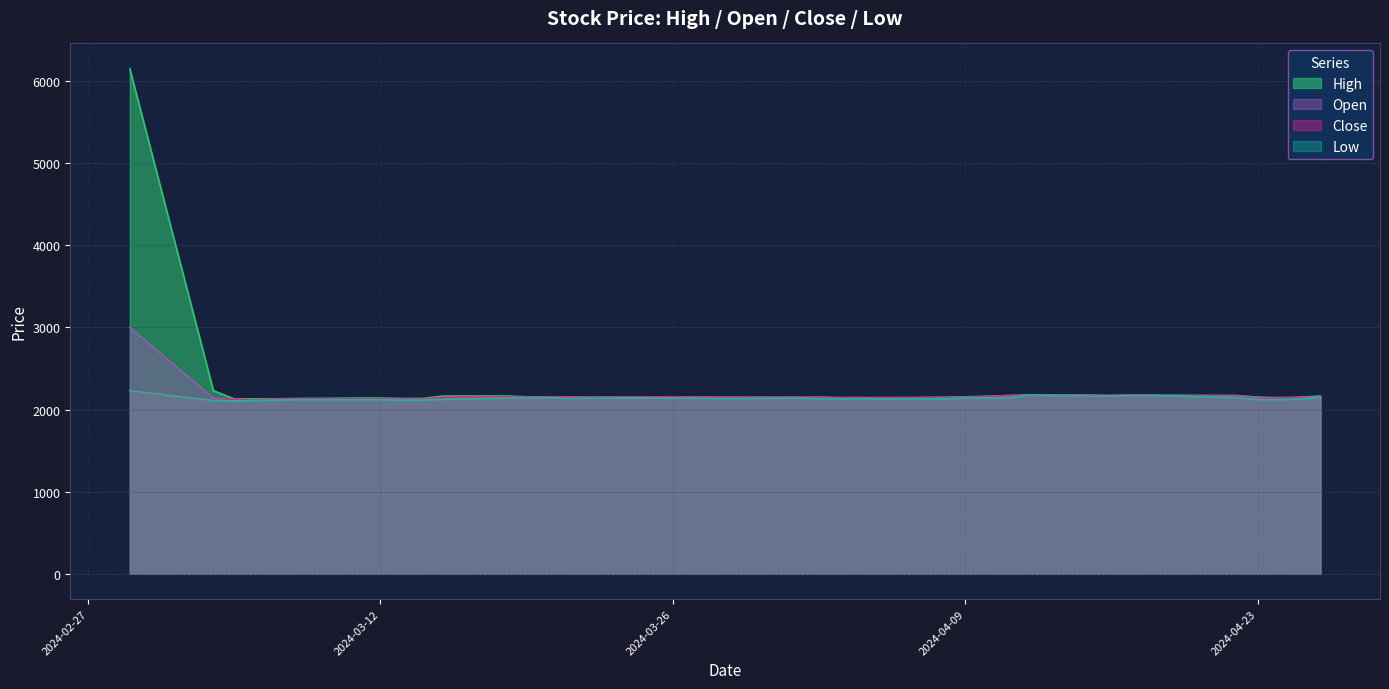

What is the total value across all series at 2024-04-01?

8585